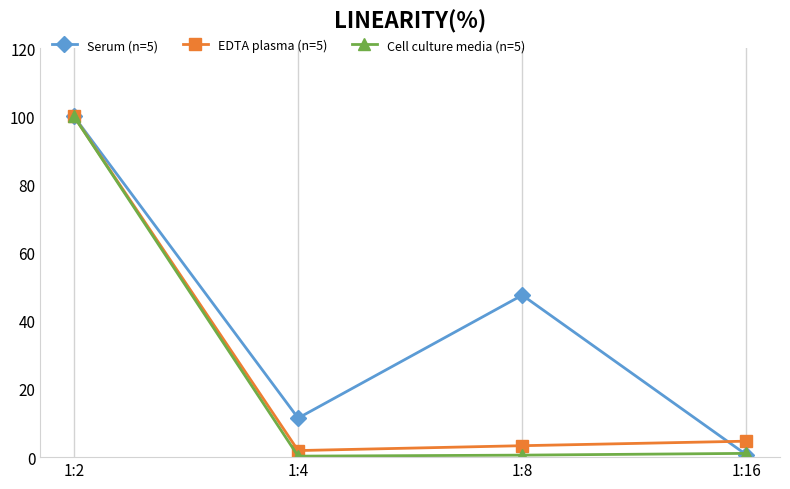

Is it true that Cell culture media (n=5) equals 0.3 at 1:4?

True